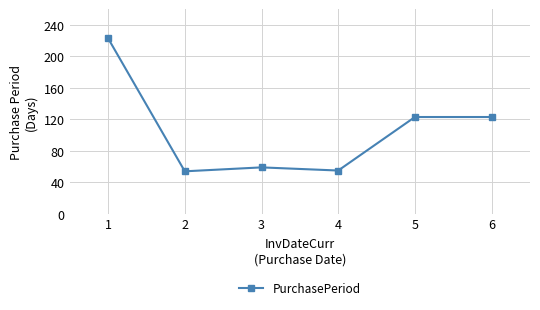

Which has a higher value, 2 or 1?

1